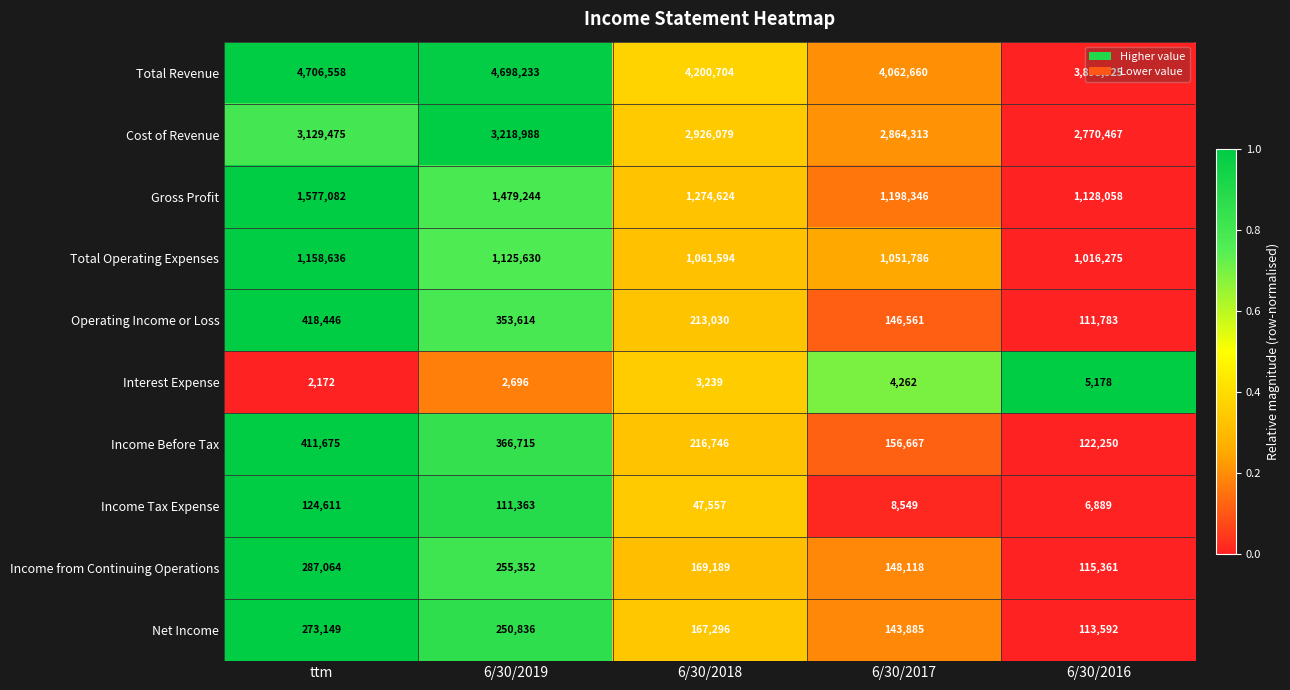

What is the greatest value displayed?

4706558